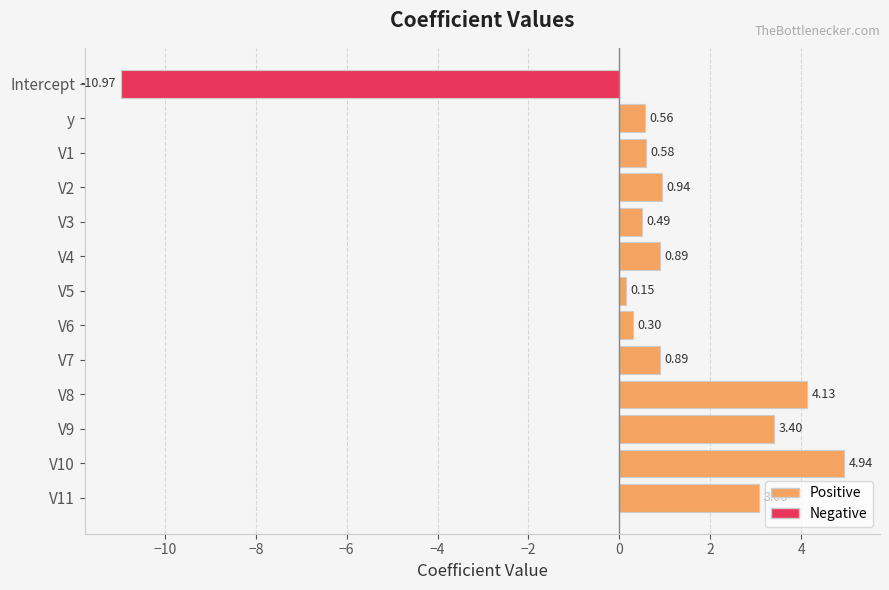

What is the average value?

0.7